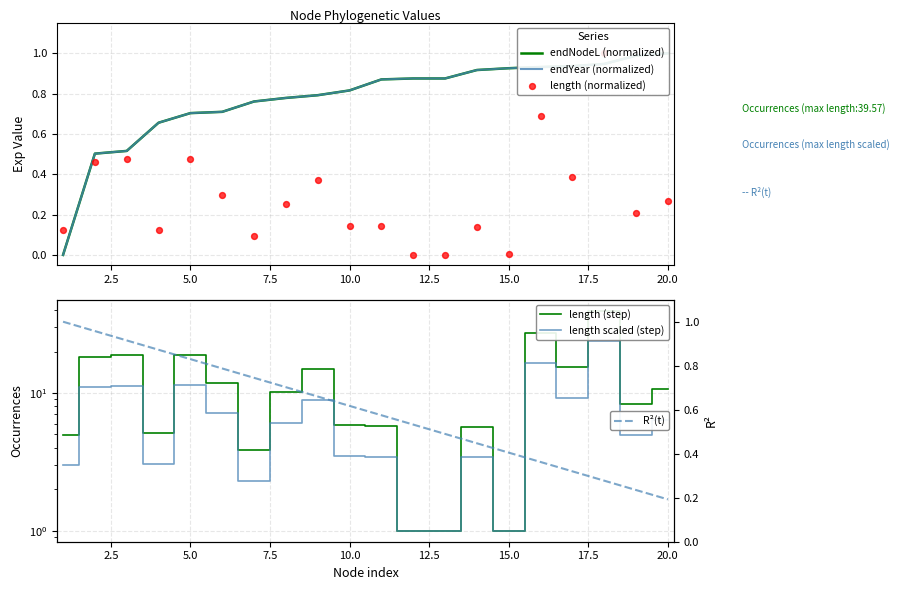

Which series contains the highest Y value?

length (step)